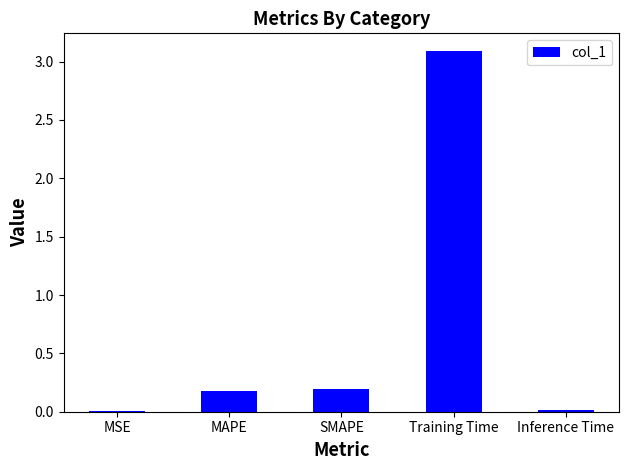

Count the number of data series in this chart.

1